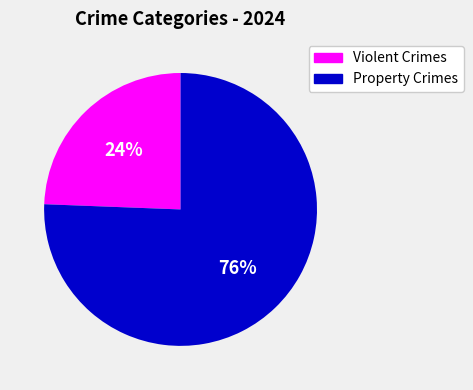

Count the number of slices in the pie.

2